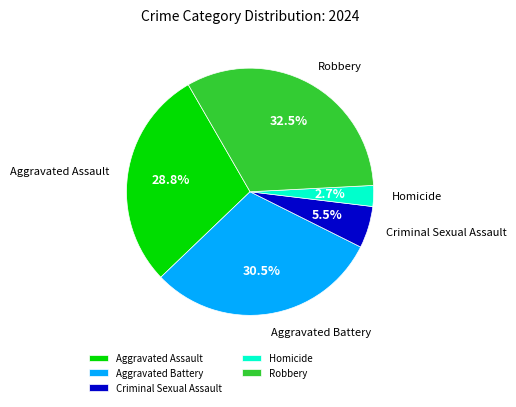

Which category has the biggest portion of the pie?

Robbery